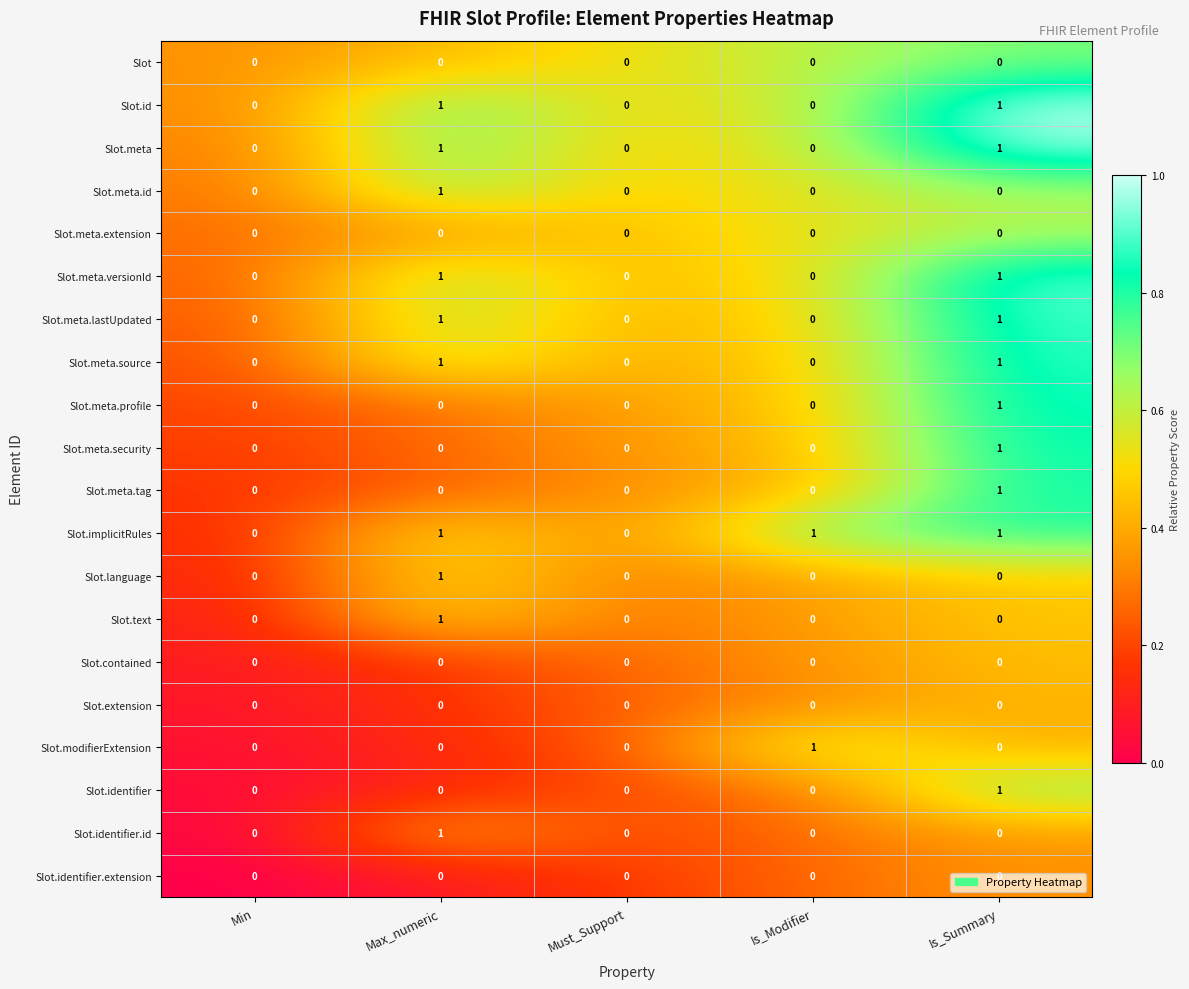

Which series has the largest total across all categories?

Slot.implicitRules